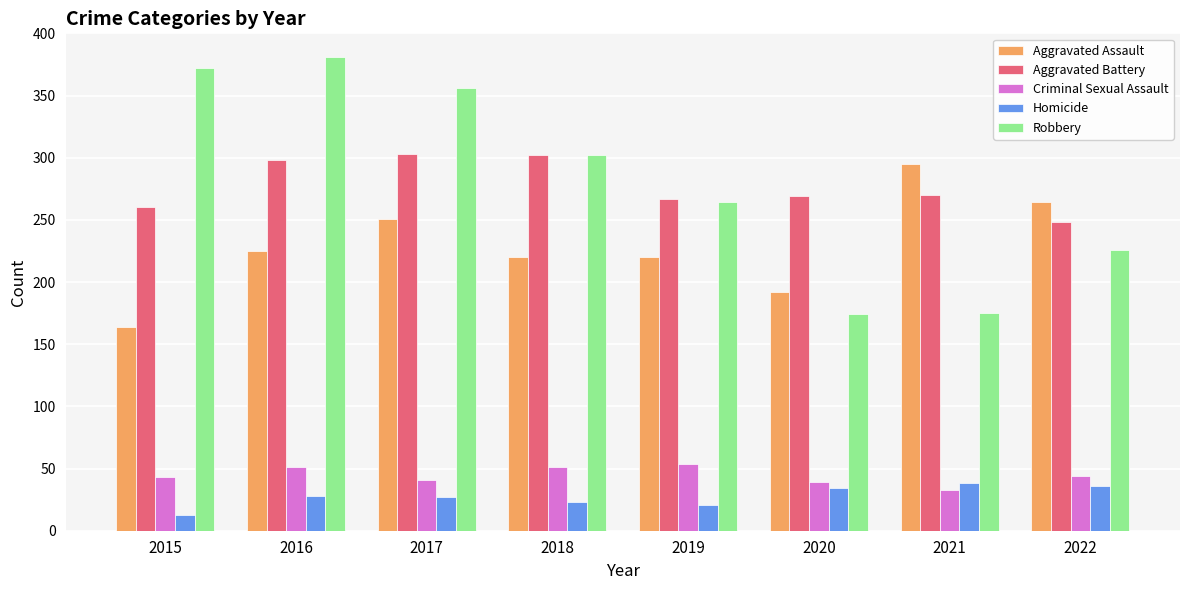

What value does the Aggravated Assault series have at 2021, to the nearest 5?

295